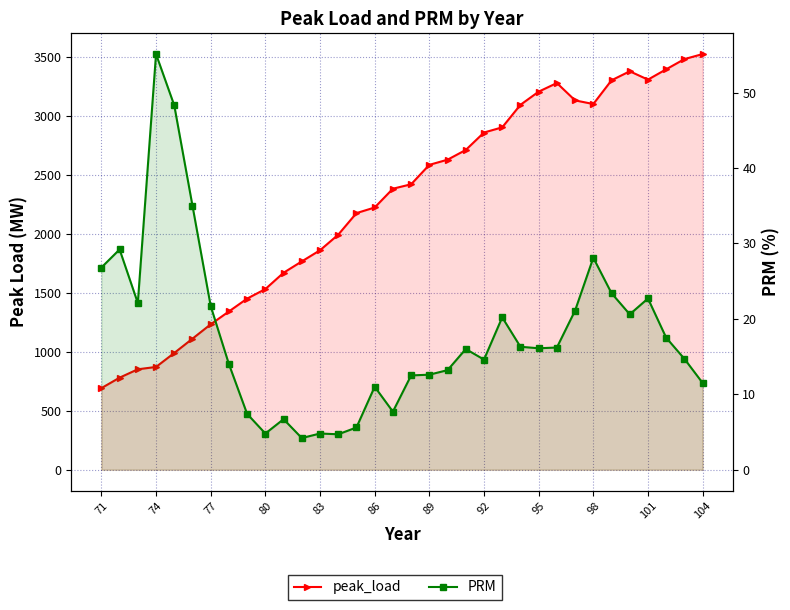

How many values in the PRM series are below 16?

16